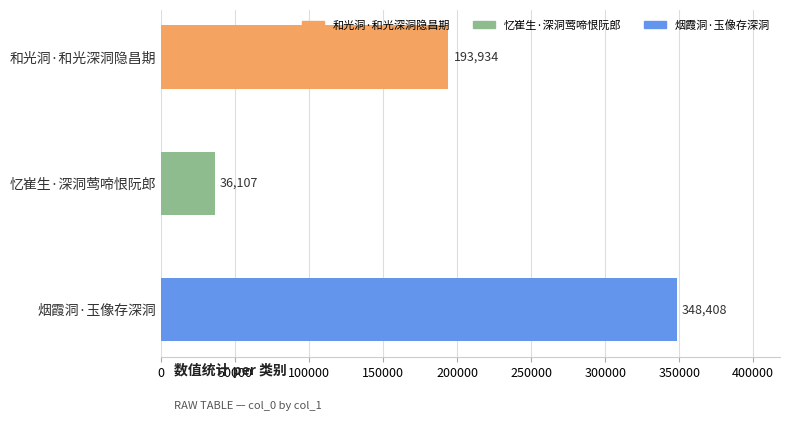

True or false: the data shows 254220 at 和光洞·和光深洞隐昌期.

False